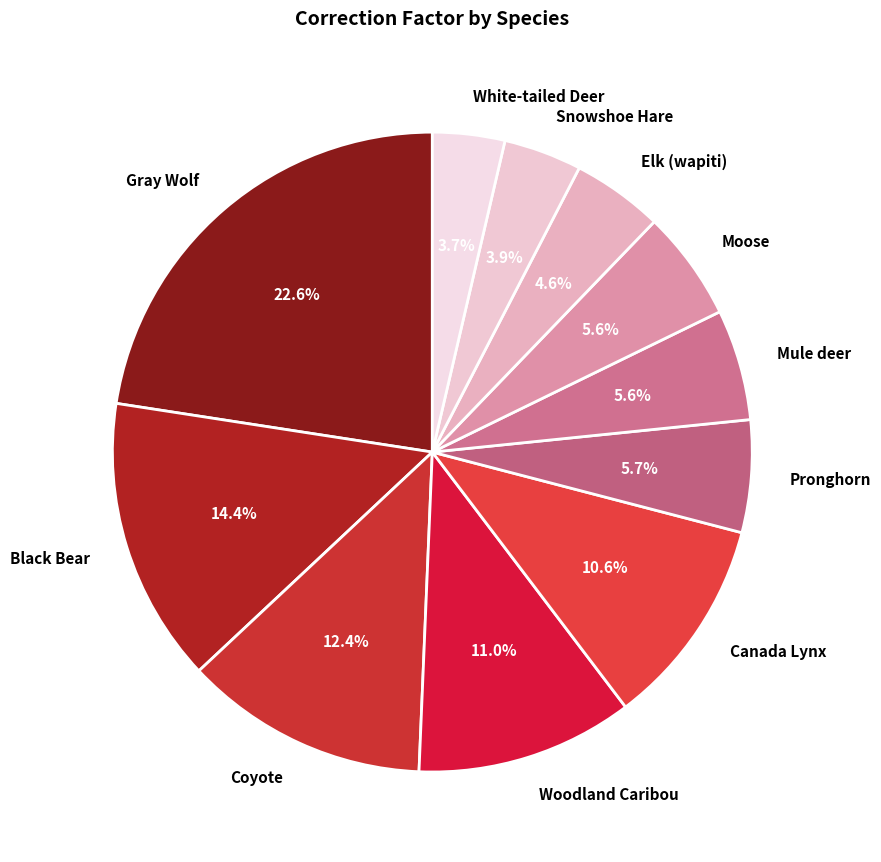

What portion of the pie excludes Canada Lynx?

89.4%